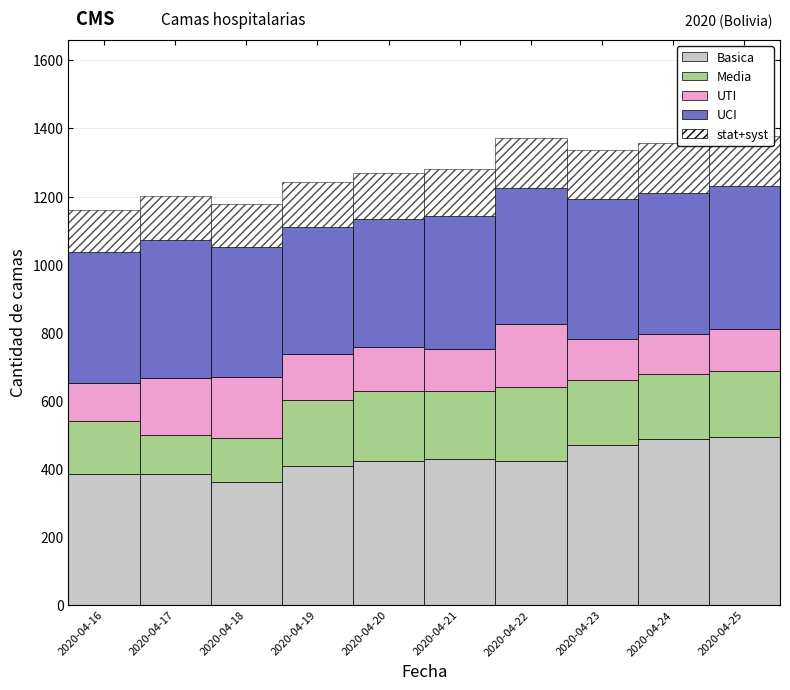

What is the maximum value for Basica?

494